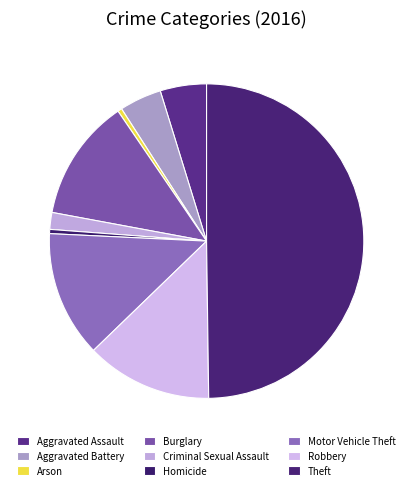

Do Motor Vehicle Theft and Arson together represent more than half of the pie?

No